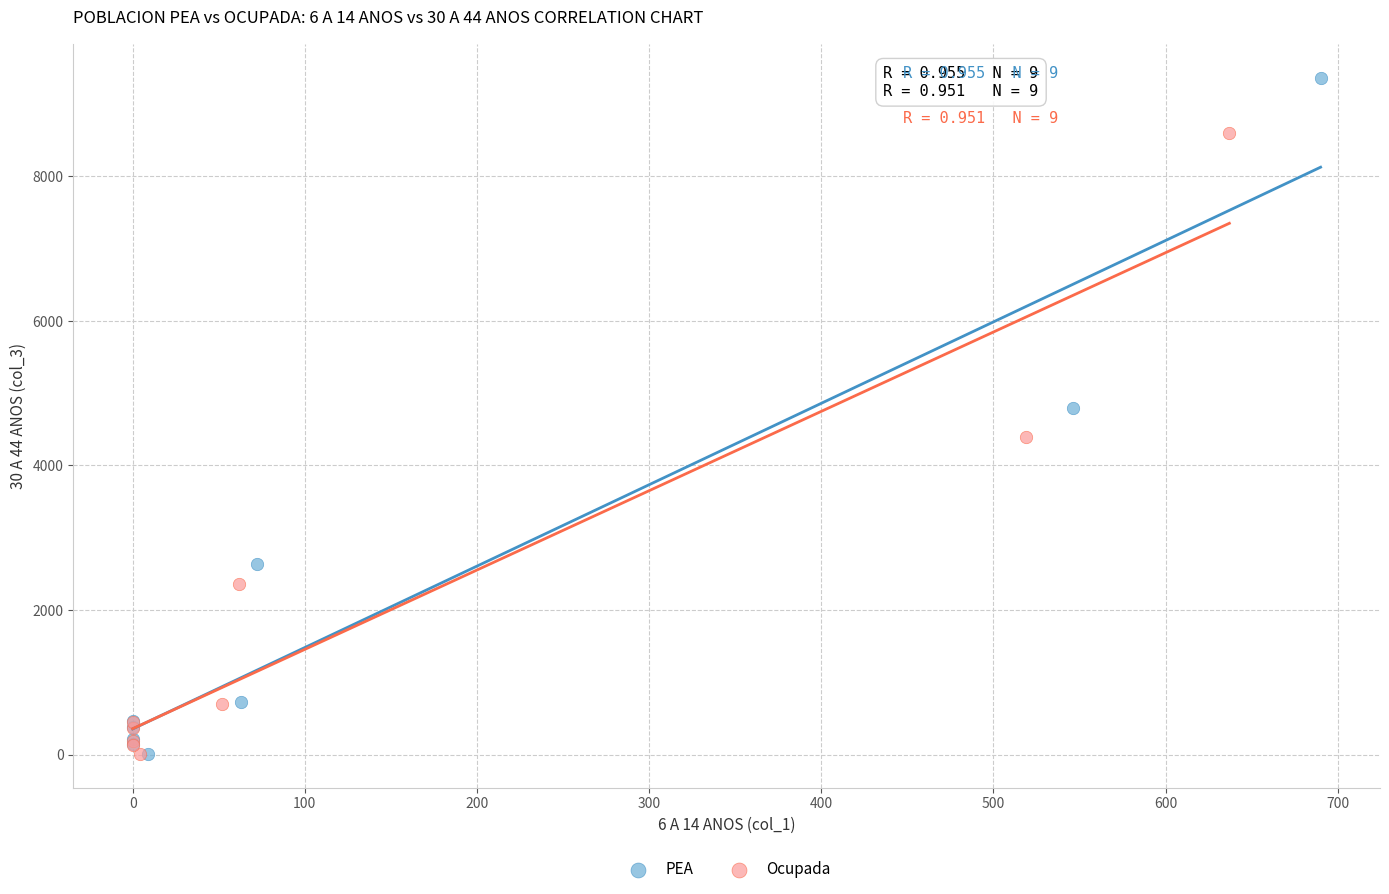

Which series reaches the maximum Y coordinate?

PEA